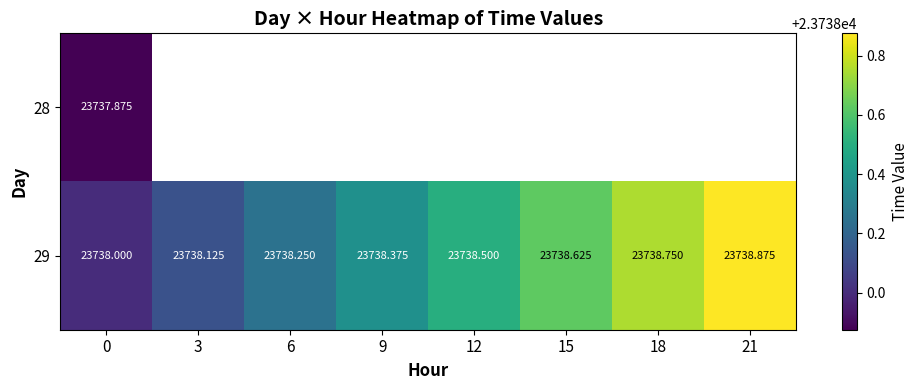

What is the maximum value shown in the chart?

23738.9